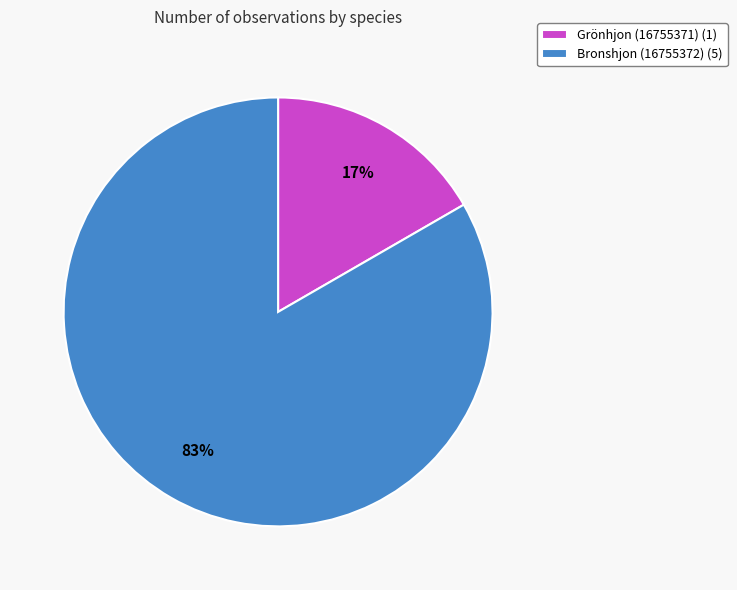

Does any single category account for the majority?

Yes